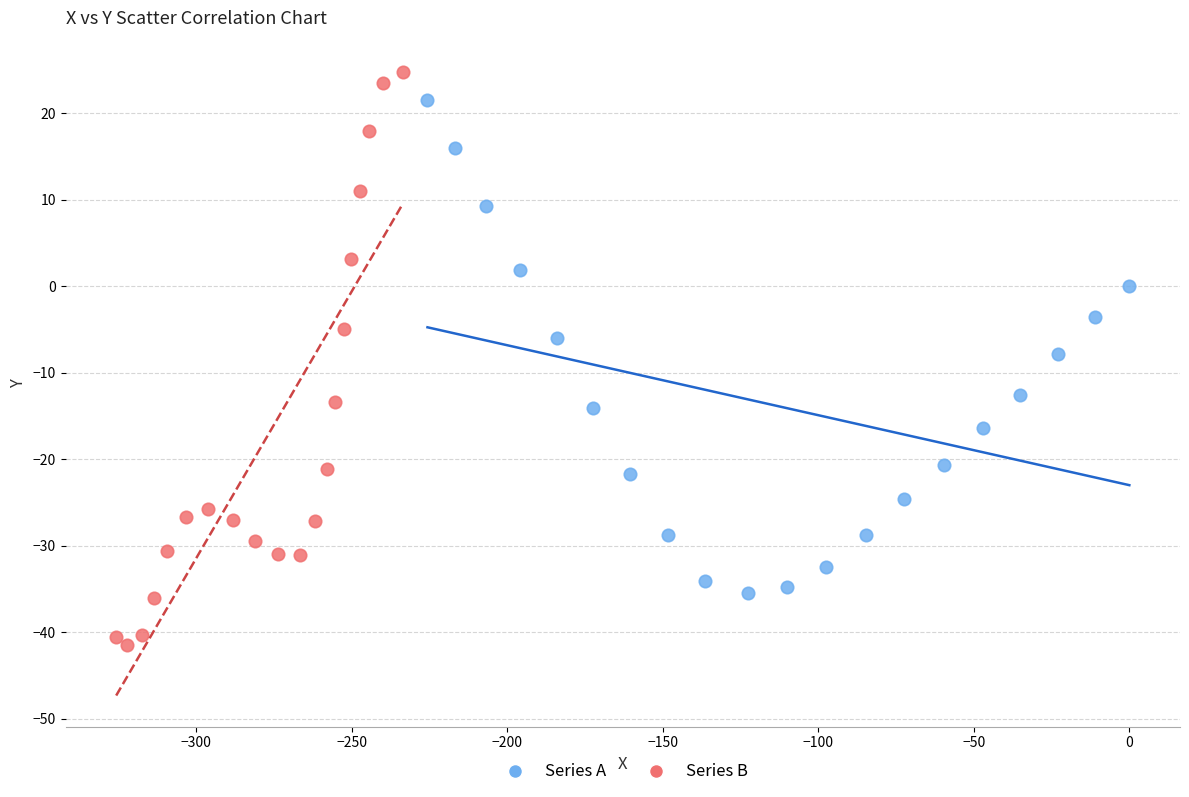

Which series has the widest spread of Y values?

Series B